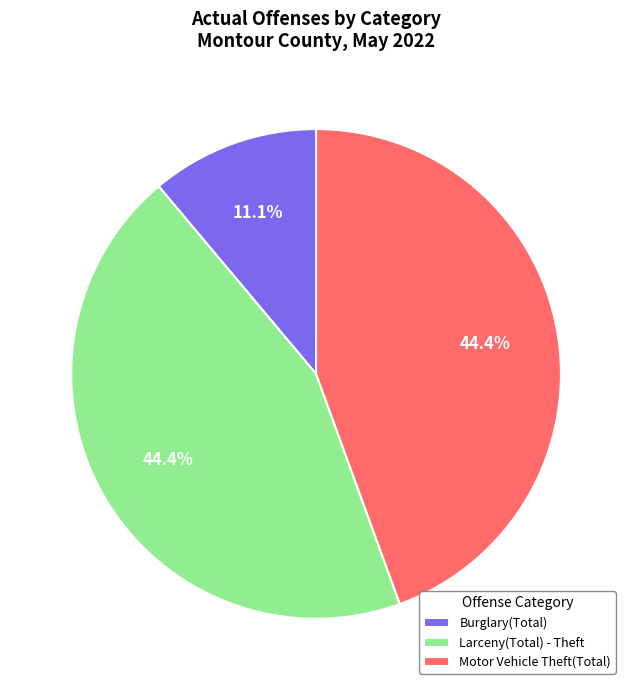

Which slice is the smallest?

Burglary(Total)